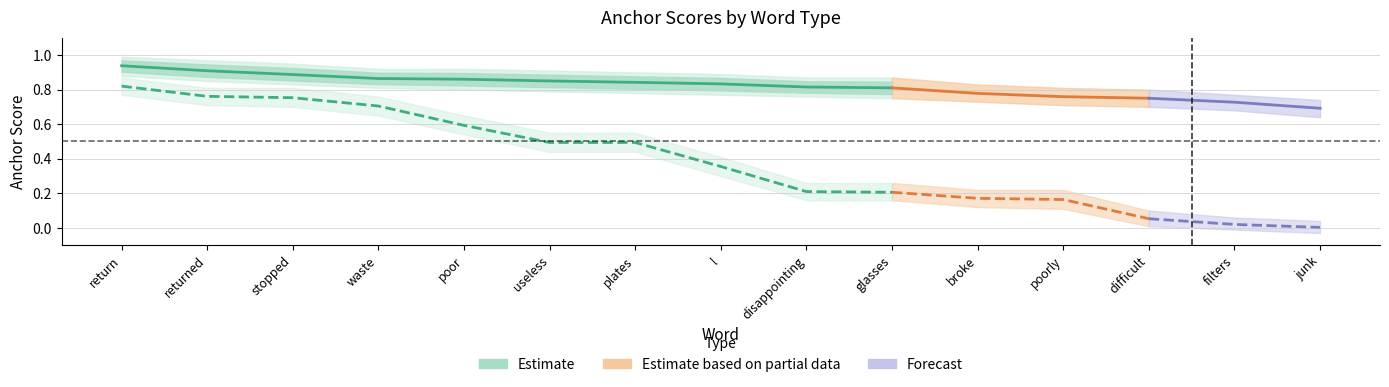

Is this an area chart (filled region under the line)?

No